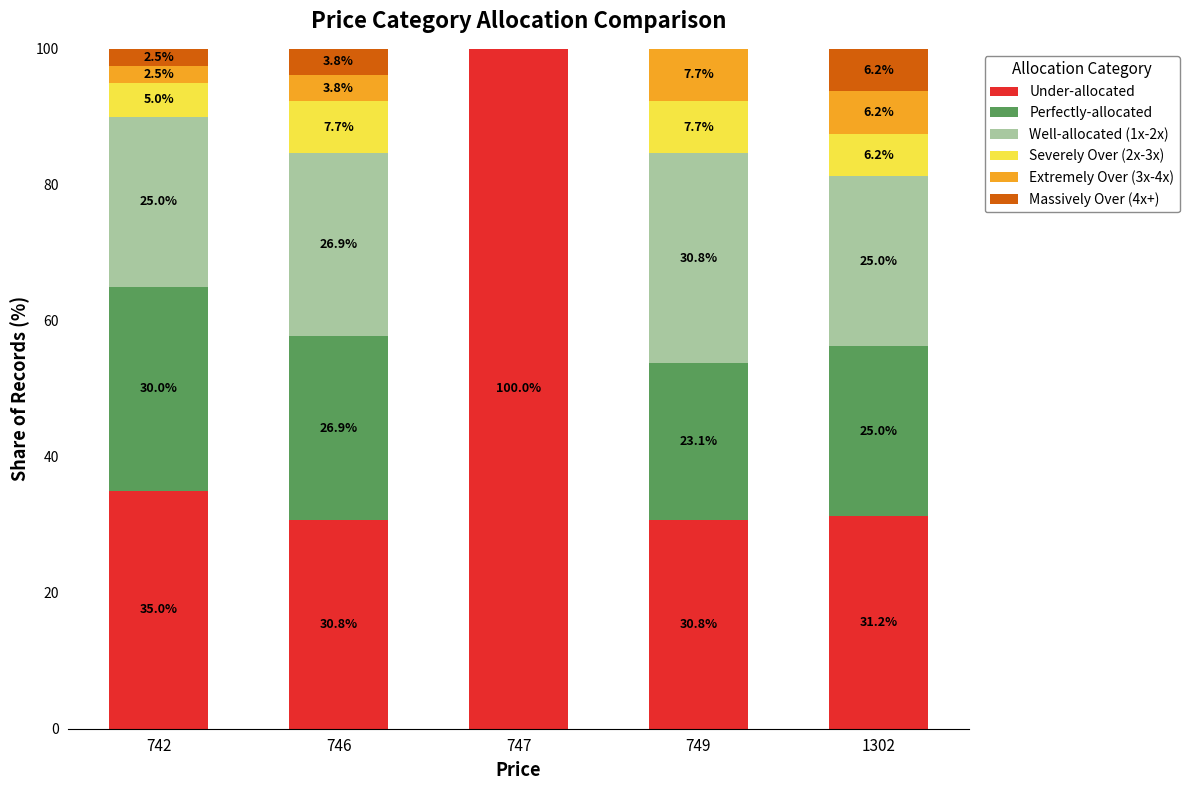

Where is Under-allocated nearest to the value 65?

742